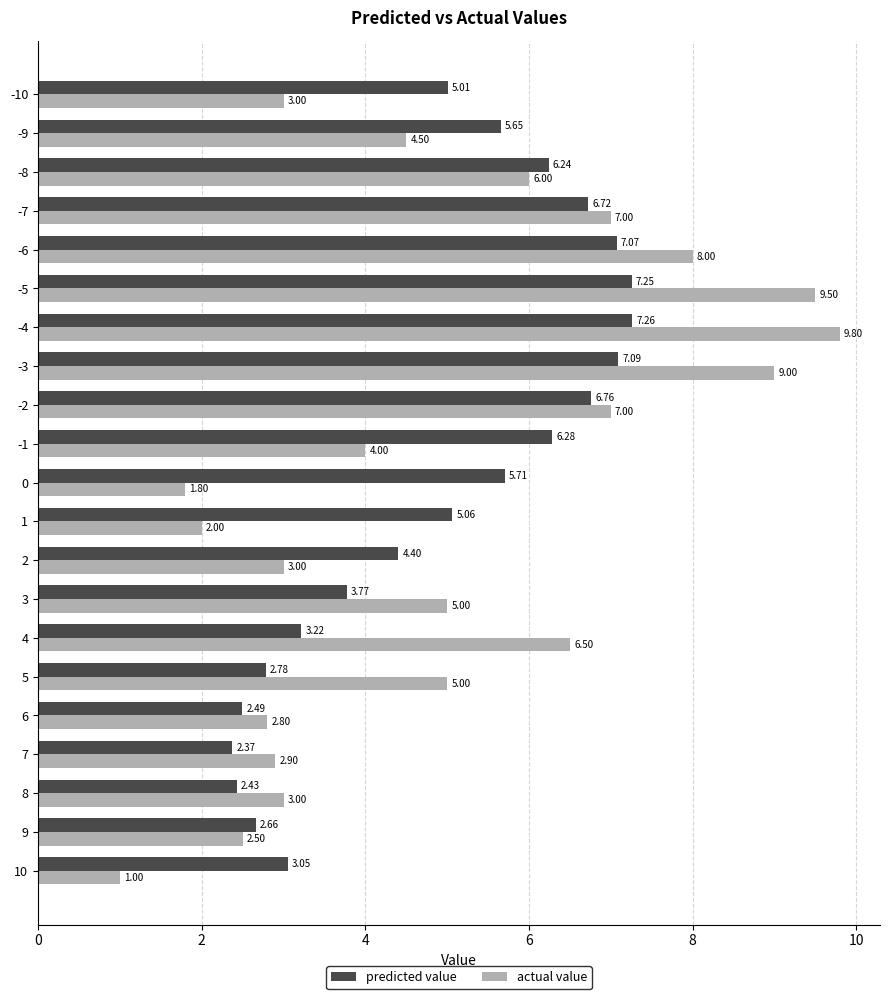

What is the total value across all series at 2?

7.4